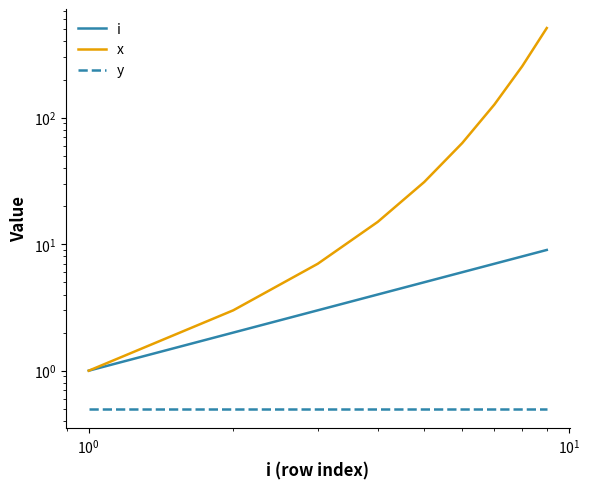

True or false: y and i intersect in this chart.

False